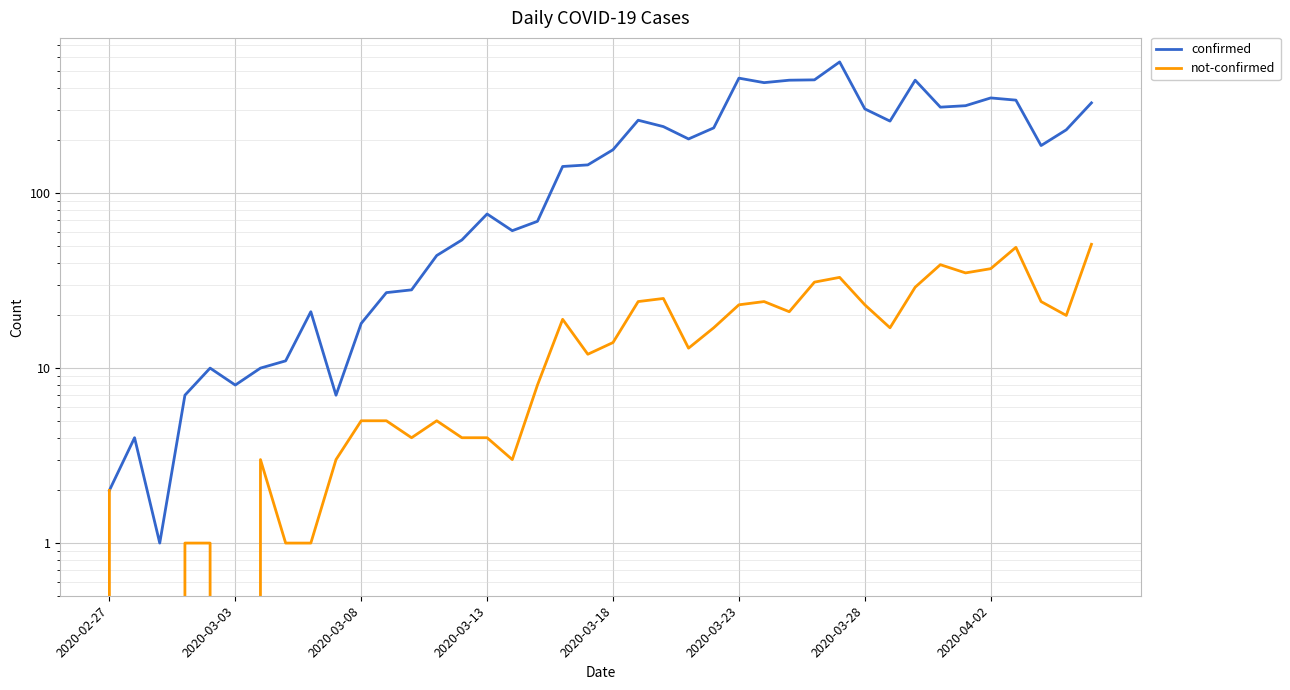

Rank the series at 27 from lowest to highest value.

not-confirmed, confirmed